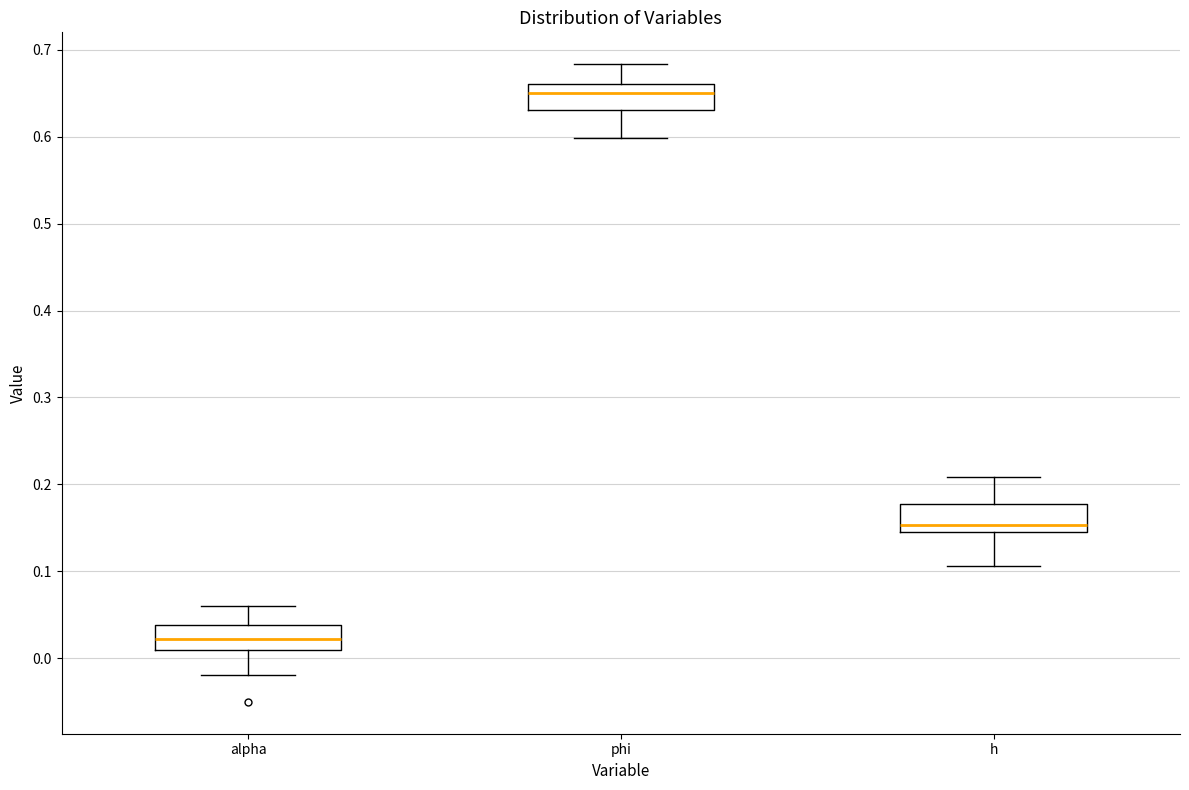

Which box's median line is the highest?

phi